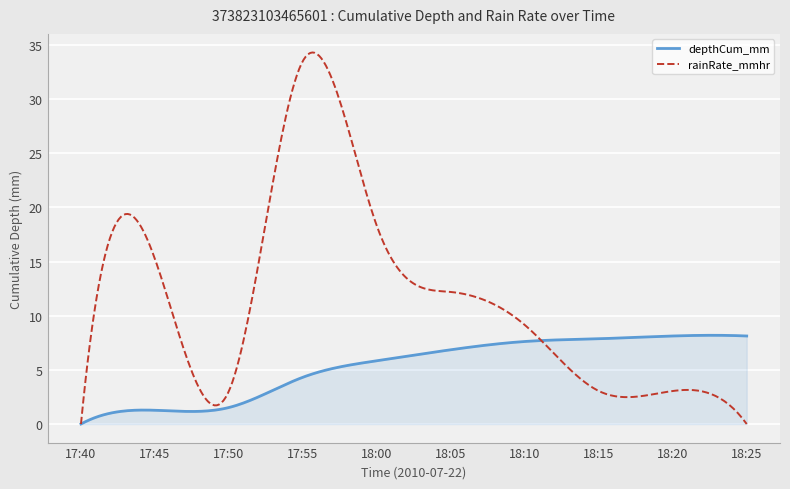

Which series has the largest range (max minus min)?

rainRate_mmhr